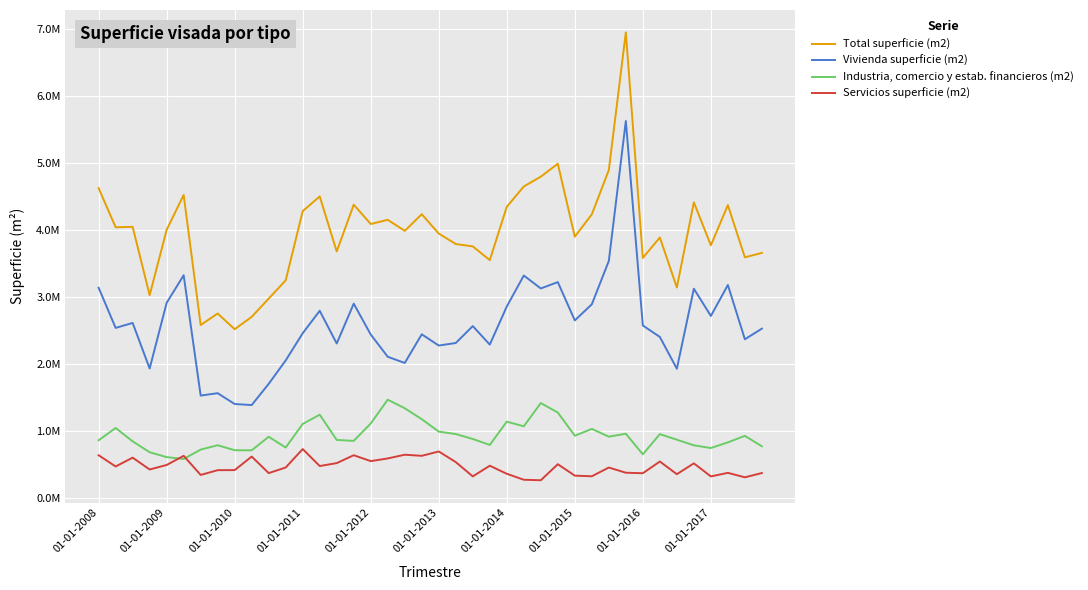

Does the chart display data point markers on the line(s)?

No